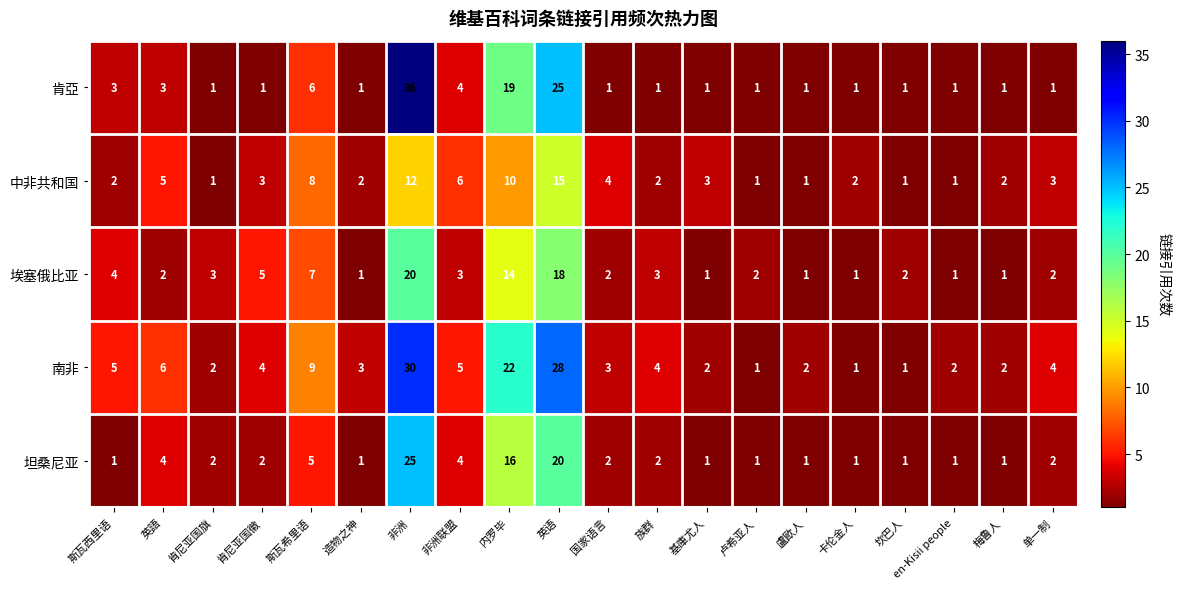

Which series changed the most between 斯瓦希里语 and 梅鲁人?

南非